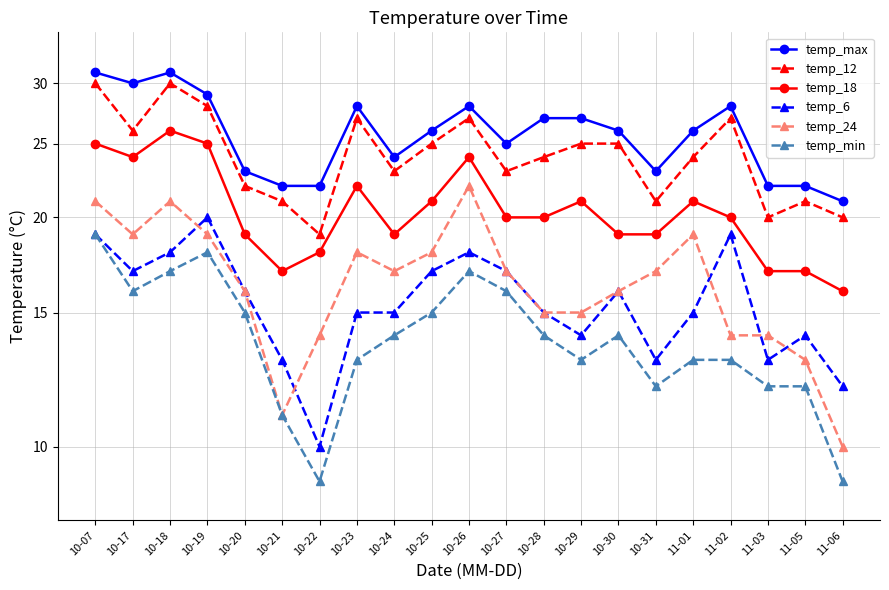

Reading left to right, what are all the values shown in this chart?

temp_max: 10-07=31	10-17=30	10-18=31	10-19=29	10-20=23	10-21=22	10-22=22	10-23=28	10-24=24	10-25=26	10-26=28	10-27=25	10-28=27	10-29=27	10-30=26	10-31=23	11-01=26	11-02=28	11-03=22	11-05=22	11-06=21
temp_12: 10-07=30	10-17=26	10-18=30	10-19=28	10-20=22	10-21=21	10-22=19	10-23=27	10-24=23	10-25=25	10-26=27	10-27=23	10-28=24	10-29=25	10-30=25	10-31=21	11-01=24	11-02=27	11-03=20	11-05=21	11-06=20
temp_18: 10-07=25	10-17=24	10-18=26	10-19=25	10-20=19	10-21=17	10-22=18	10-23=22	10-24=19	10-25=21	10-26=24	10-27=20	10-28=20	10-29=21	10-30=19	10-31=19	11-01=21	11-02=20	11-03=17	11-05=17	11-06=16
temp_6: 10-07=19	10-17=17	10-18=18	10-19=20	10-20=16	10-21=13	10-22=10	10-23=15	10-24=15	10-25=17	10-26=18	10-27=17	10-28=15	10-29=14	10-30=16	10-31=13	11-01=15	11-02=19	11-03=13	11-05=14	11-06=12
temp_24: 10-07=21	10-17=19	10-18=21	10-19=19	10-20=16	10-21=11	10-22=14	10-23=18	10-24=17	10-25=18	10-26=22	10-27=17	10-28=15	10-29=15	10-30=16	10-31=17	11-01=19	11-02=14	11-03=14	11-05=13	11-06=10
temp_min: 10-07=19	10-17=16	10-18=17	10-19=18	10-20=15	10-21=11	10-22=9	10-23=13	10-24=14	10-25=15	10-26=17	10-27=16	10-28=14	10-29=13	10-30=14	10-31=12	11-01=13	11-02=13	11-03=12	11-05=12	11-06=9